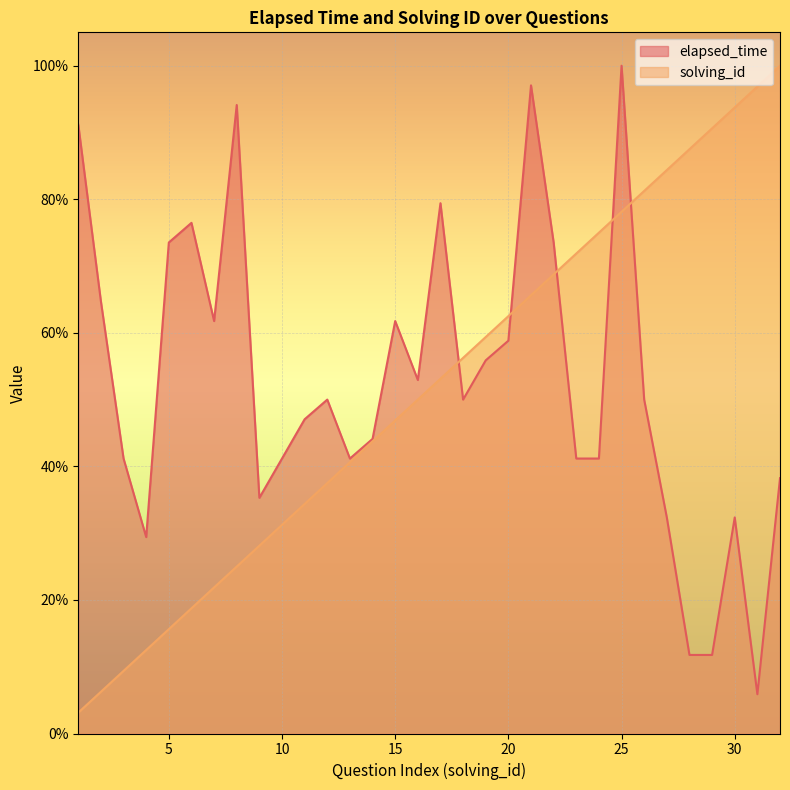

List the series in order of their overall mean, lowest first.

solving_id, elapsed_time